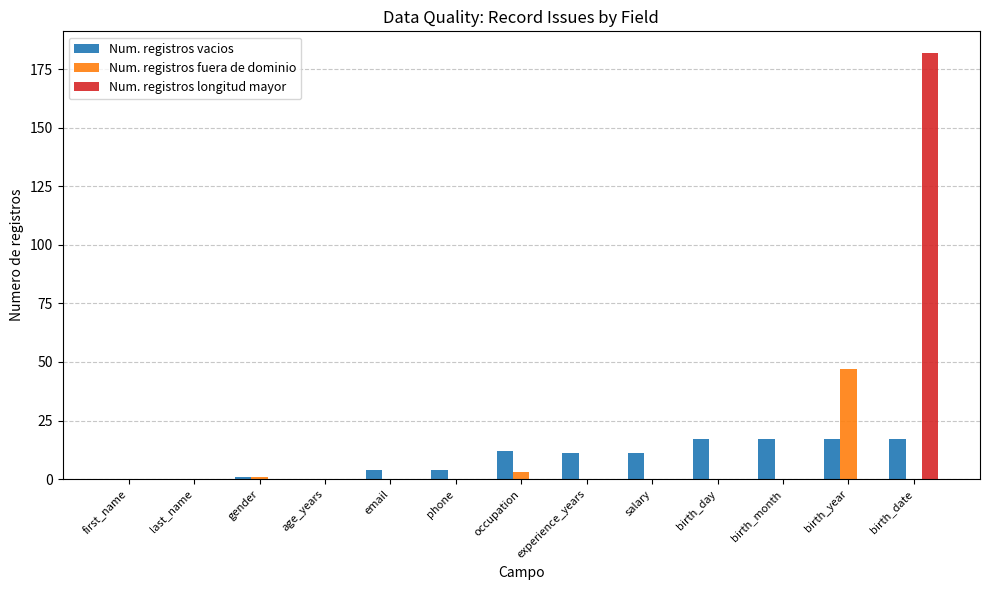

Which category has the highest value across all series?

birth_date